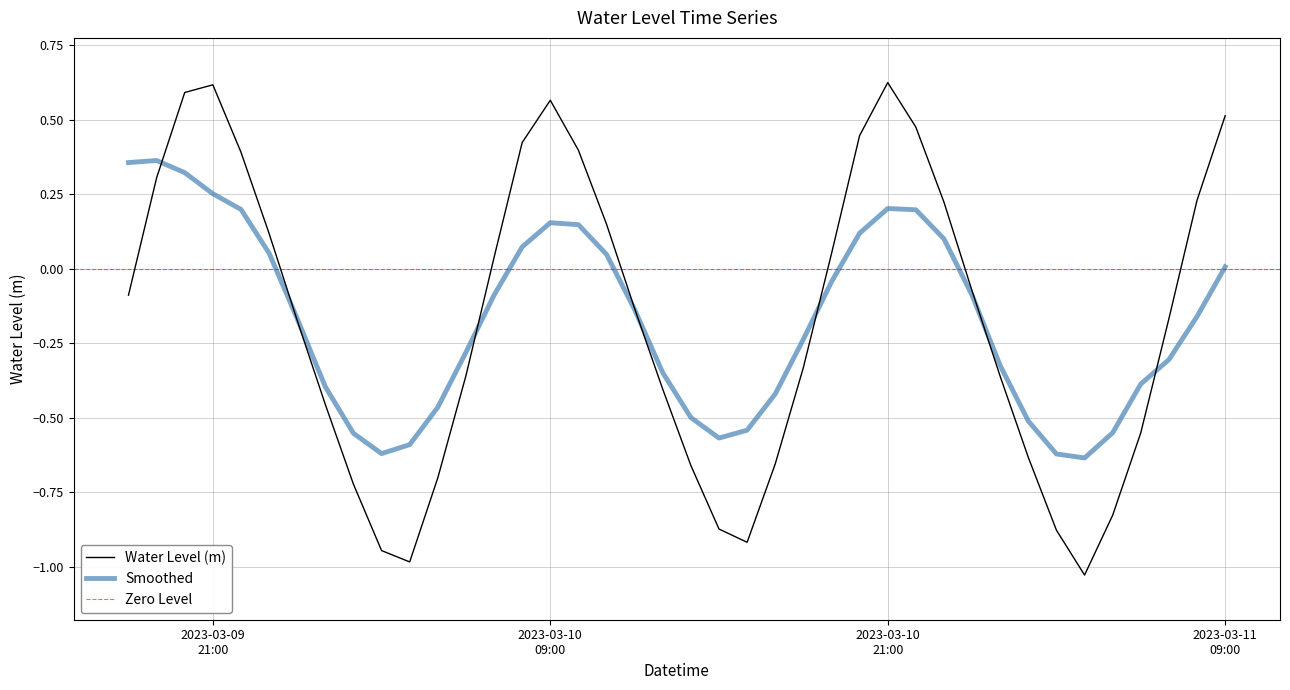

Is it true that the value at 2023-03-10 13:00:00 is -0.4?

True